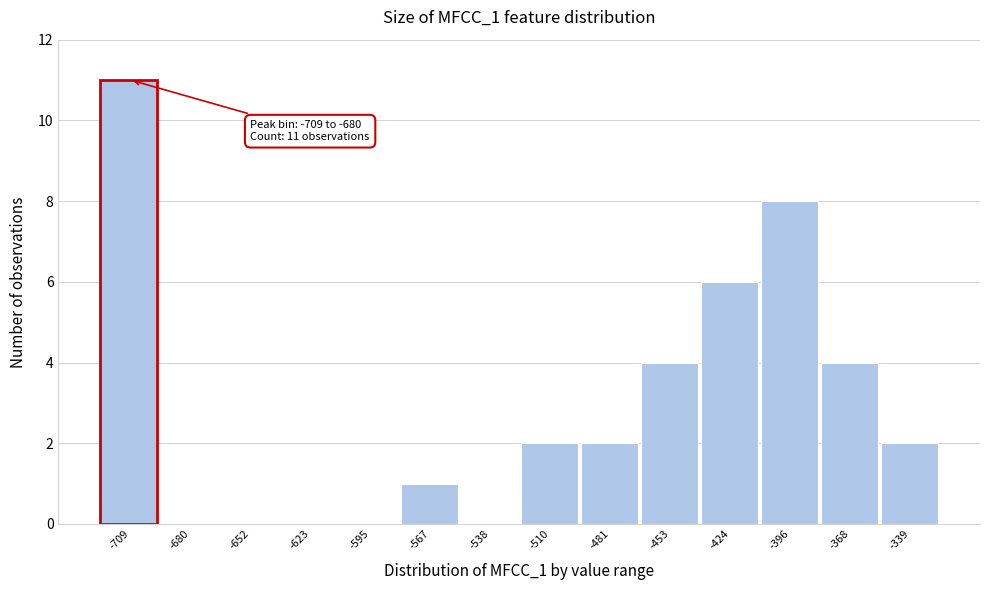

Reading left to right, list all the values displayed in this chart.

-709=11	-680=0	-652=0	-623=0	-595=0	-567=1	-538=0	-510=2	-481=2	-453=4	-424=6	-396=8	-368=4	-339=2